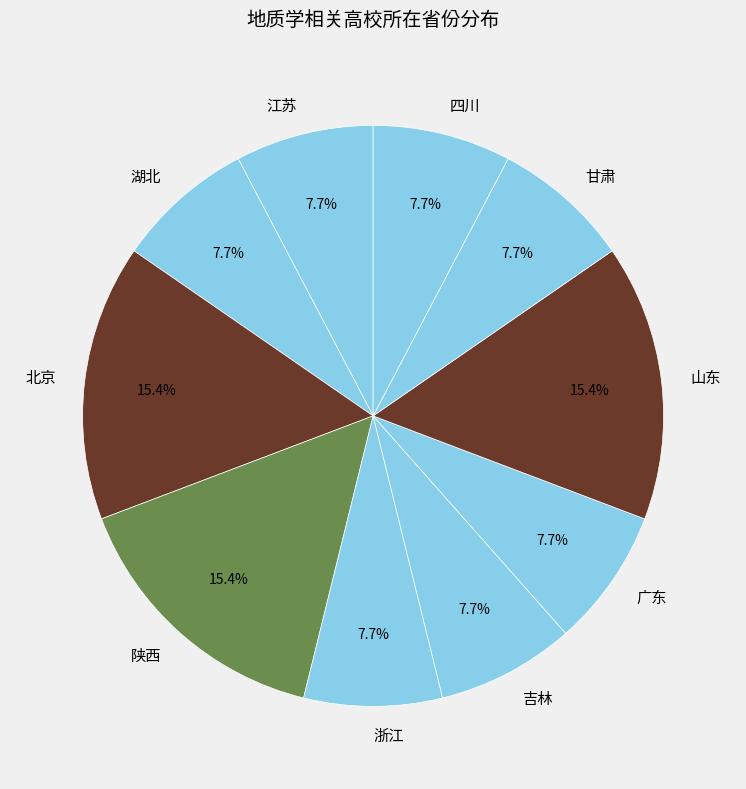

Is it true that 甘肃 is 8% of the pie?

True